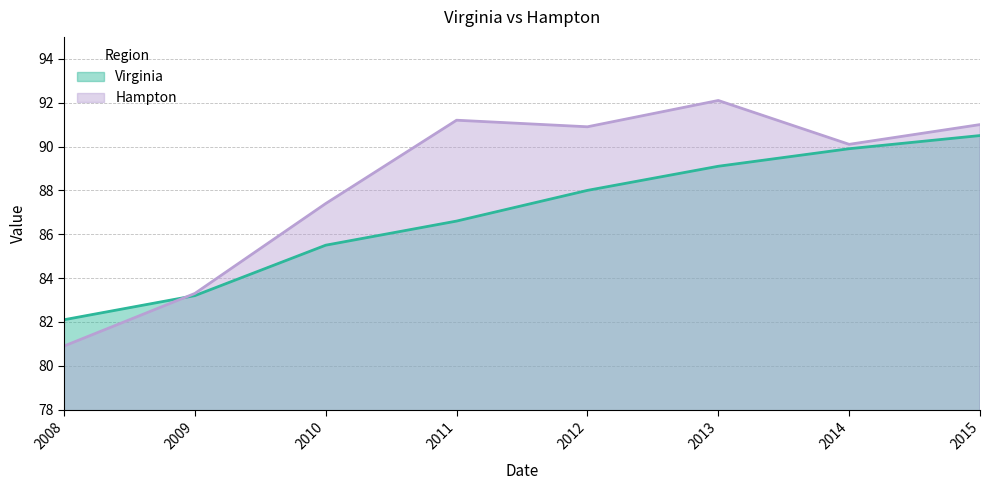

At how many categories does at least one series exceed 84?

6